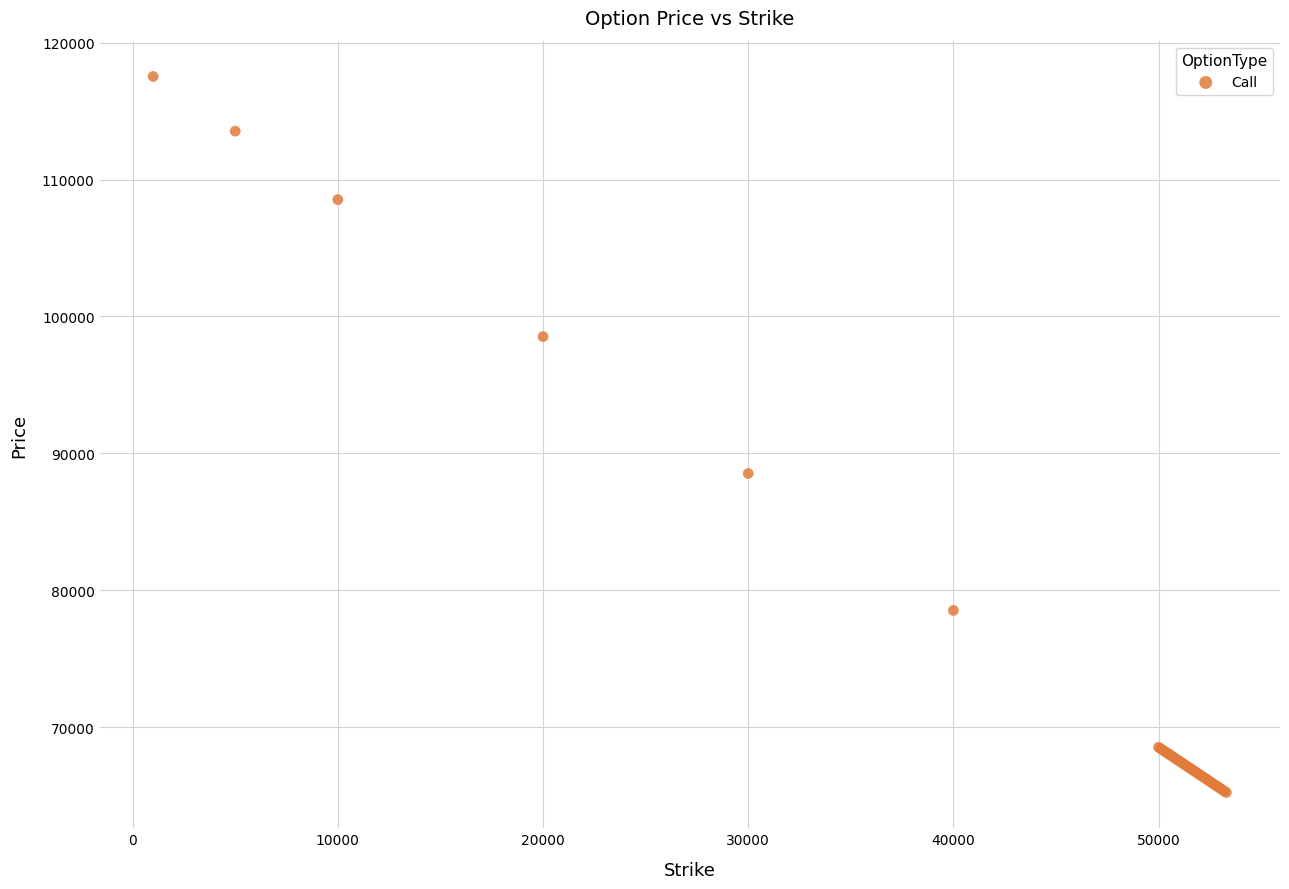

What Y value in the scatter plot is closest to 91382?

88535